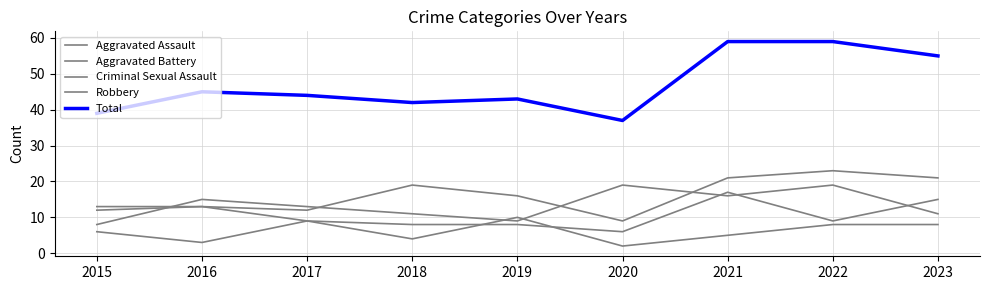

Does the chart have visible grid lines?

Yes